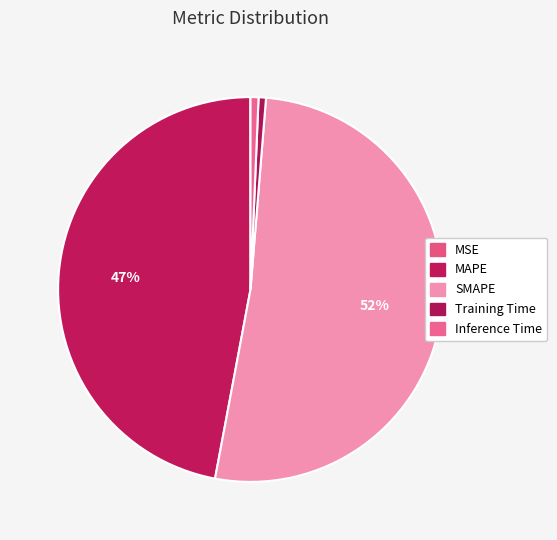

To the nearest percent, what portion does Inference Time represent?

1%